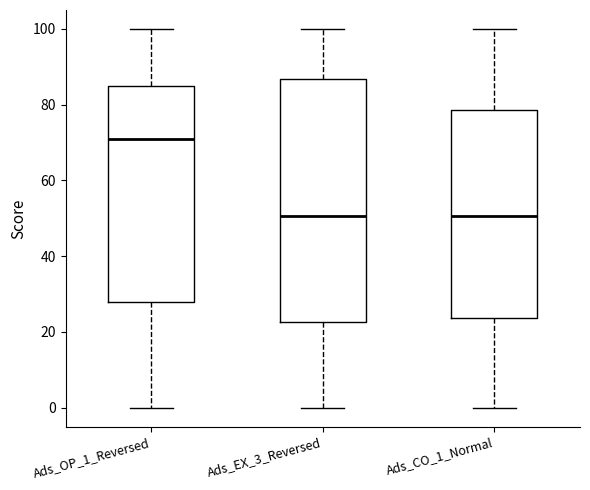

Which box is the tallest, from its lower edge to its upper edge?

Ads_EX_3_Reversed